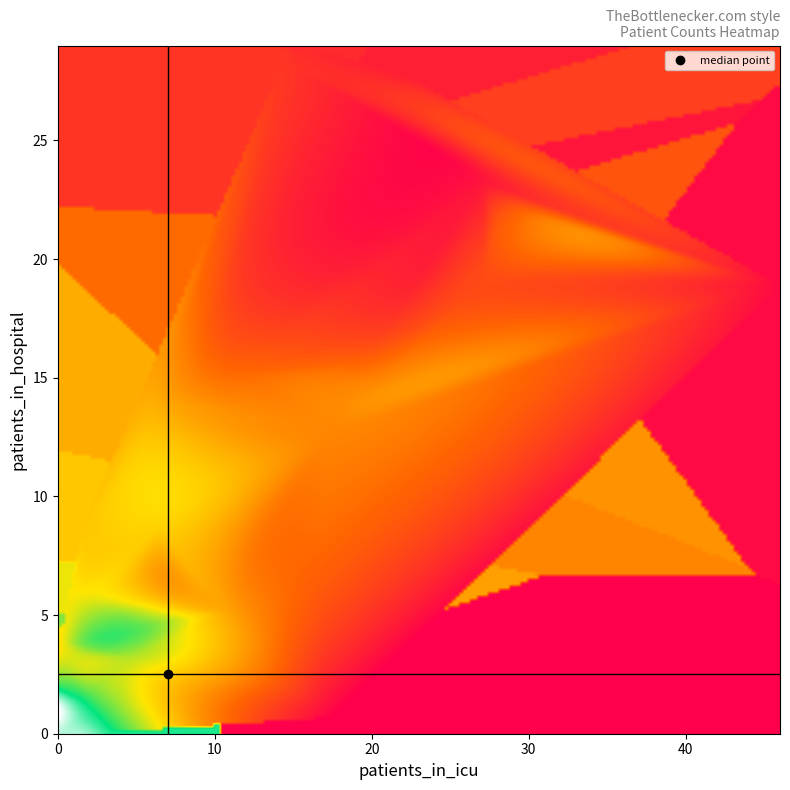

At how many categories does at least one series exceed 23?

2